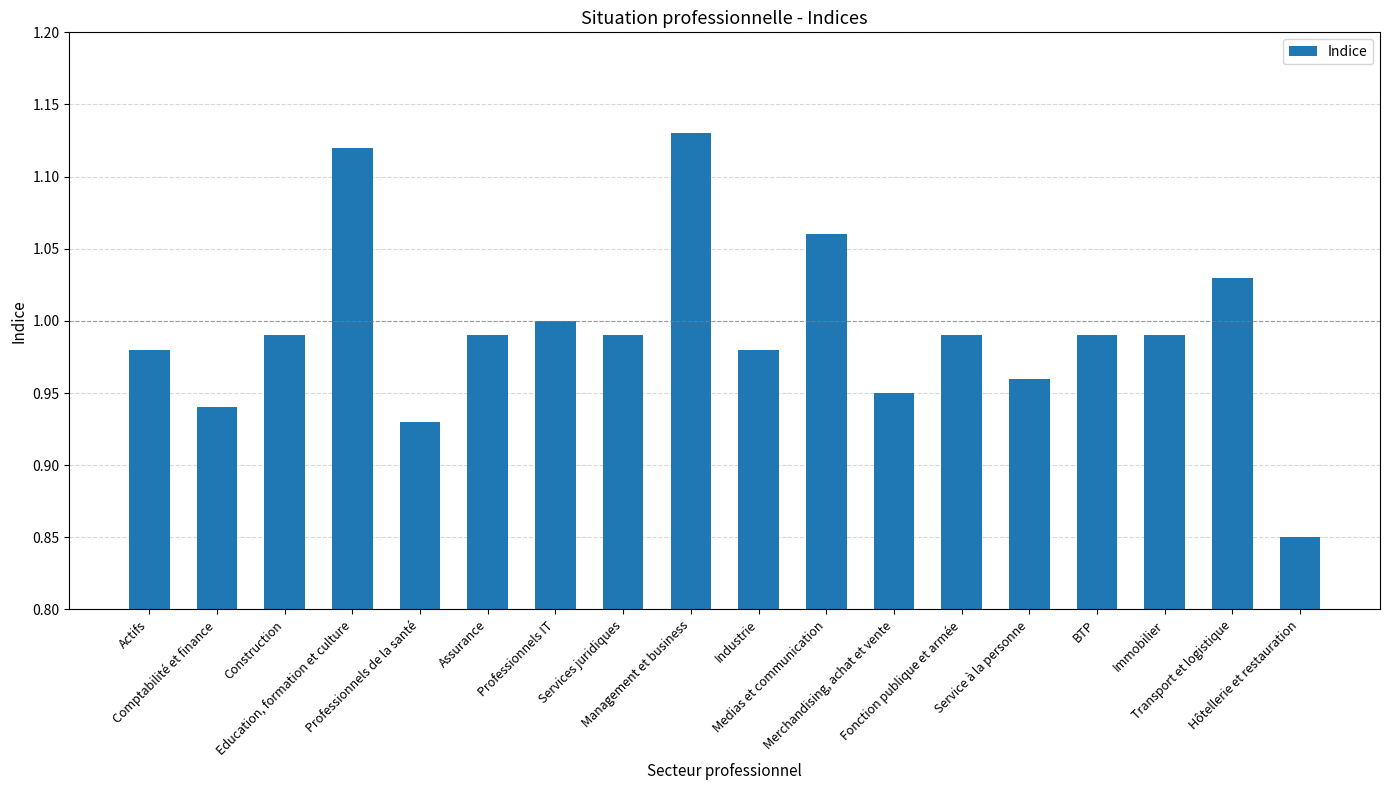

What is the sum of all values?

17.9